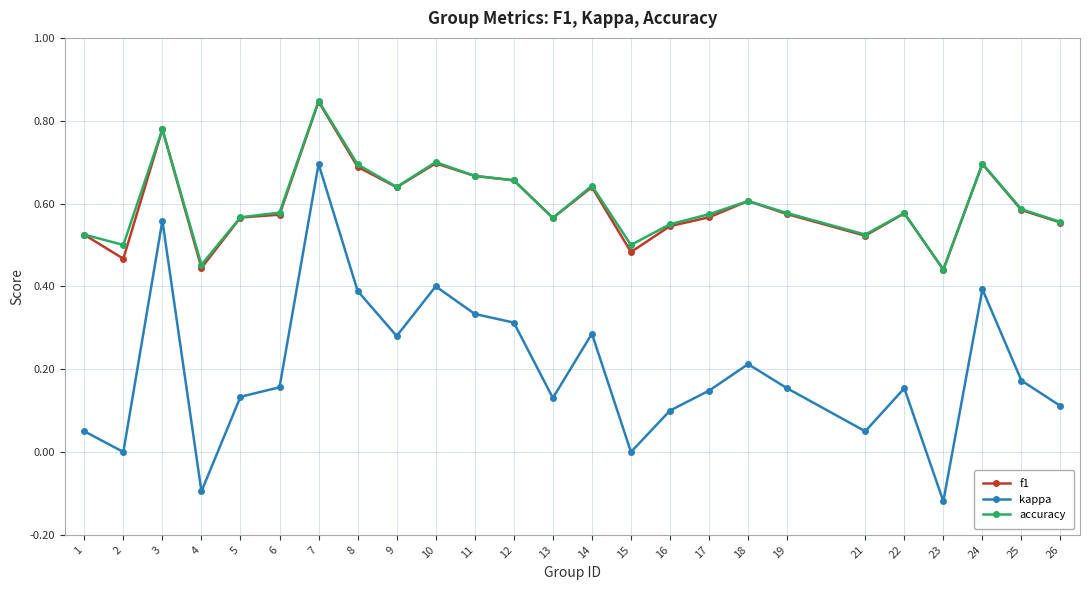

True or false: accuracy and kappa intersect in this chart.

False